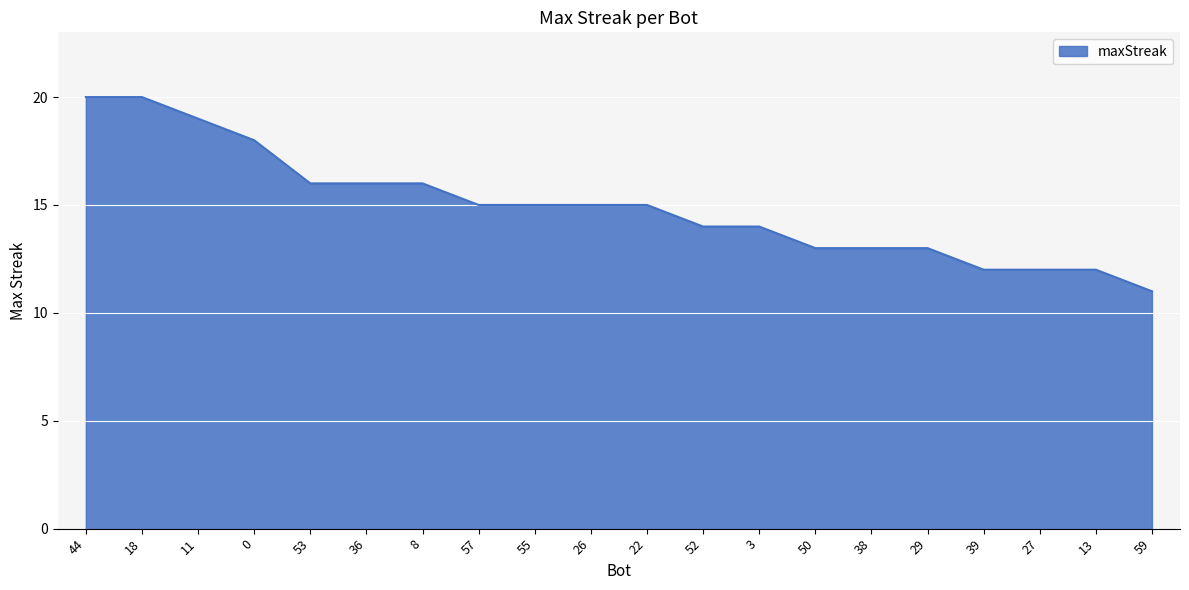

Read the value at 29.

13